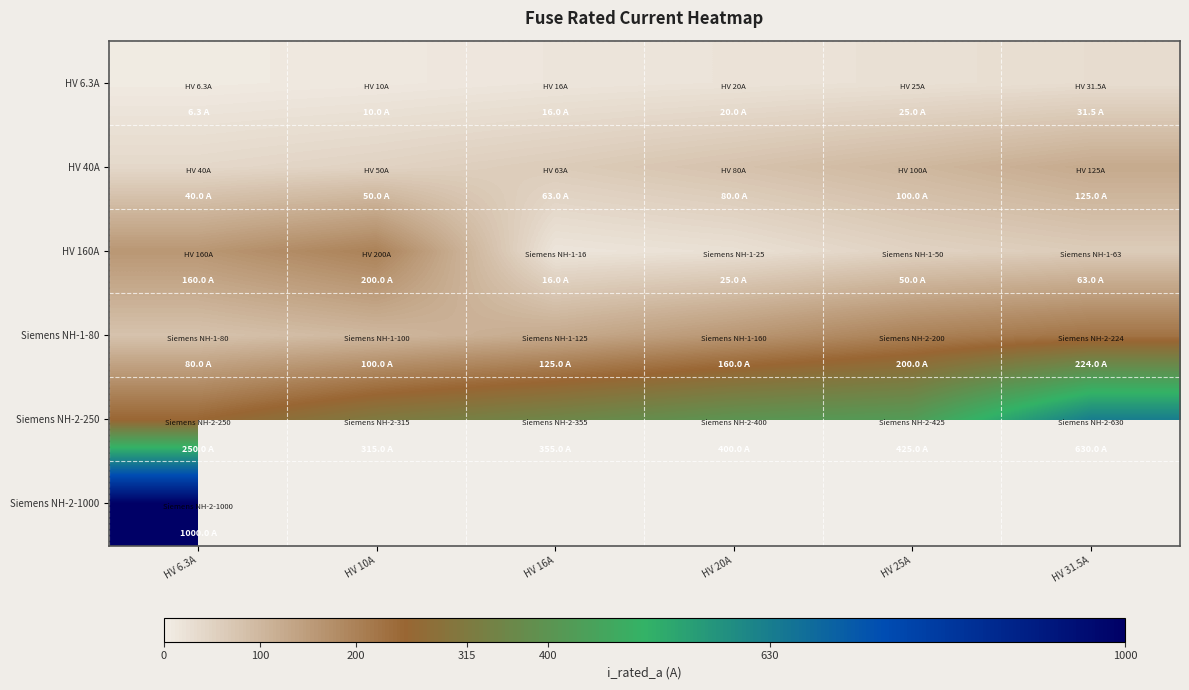

List the labels in order of HV 160A value, smallest first.

HV 16A, HV 20A, HV 25A, HV 31.5A, HV 6.3A, HV 10A